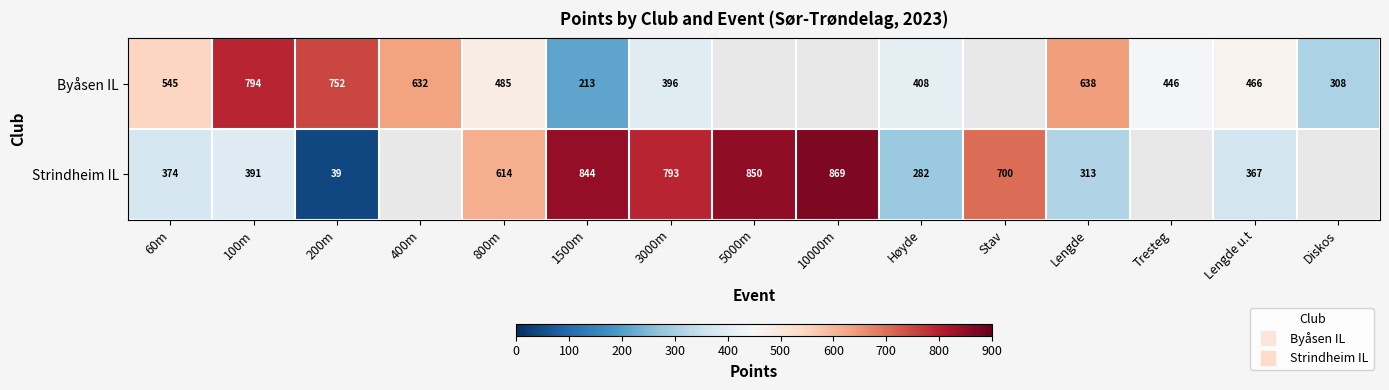

List the series in order of their peak value, highest first.

Strindheim IL, Byåsen IL